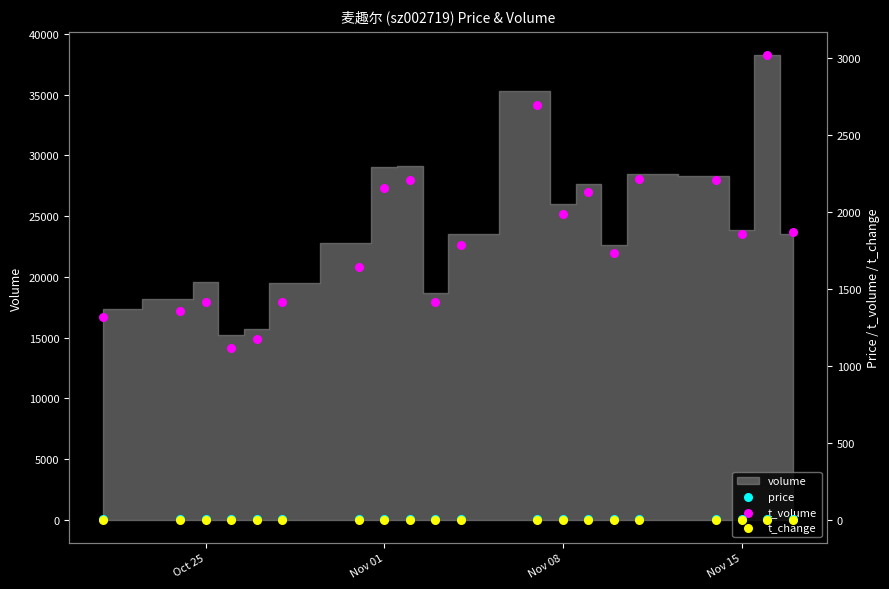

At how many categories does at least one series exceed 1636?

13